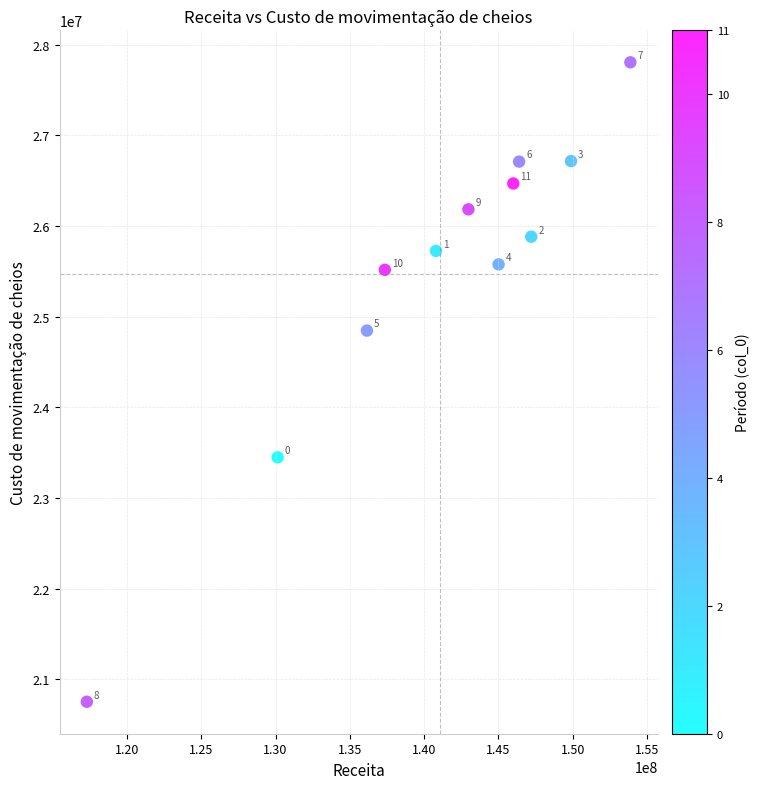

What Y value in the scatter plot is closest to 24277584?

24844766.0